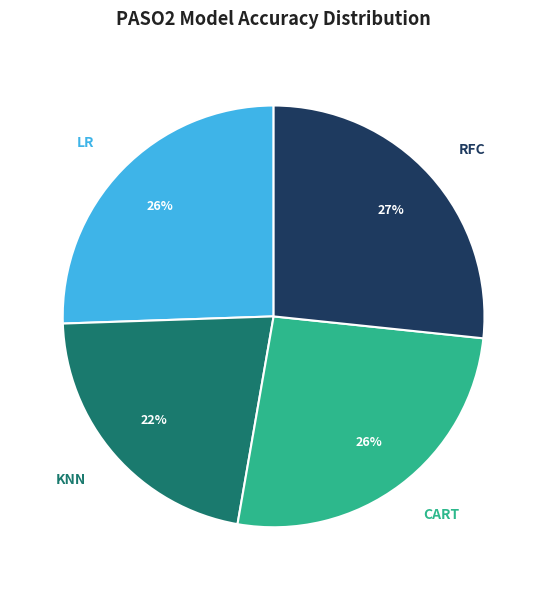

To the nearest percent, what is the difference between the largest and smallest slice percentages?

5%